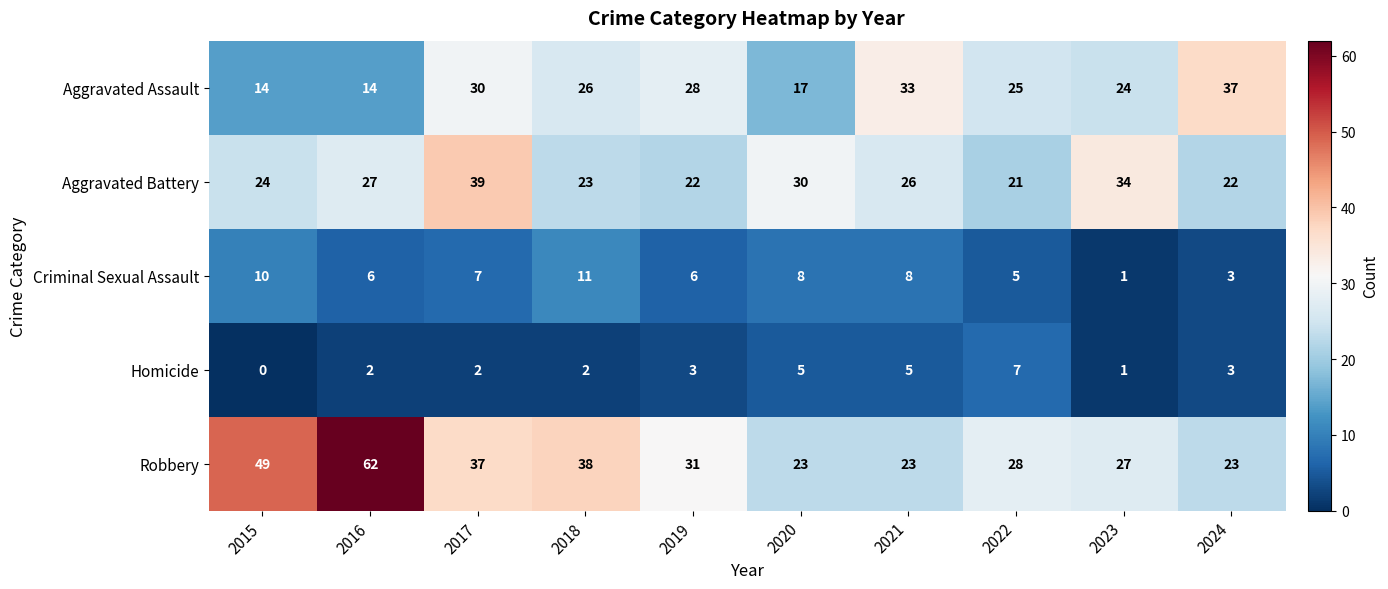

What is the difference between the highest and lowest values at 2022?

23